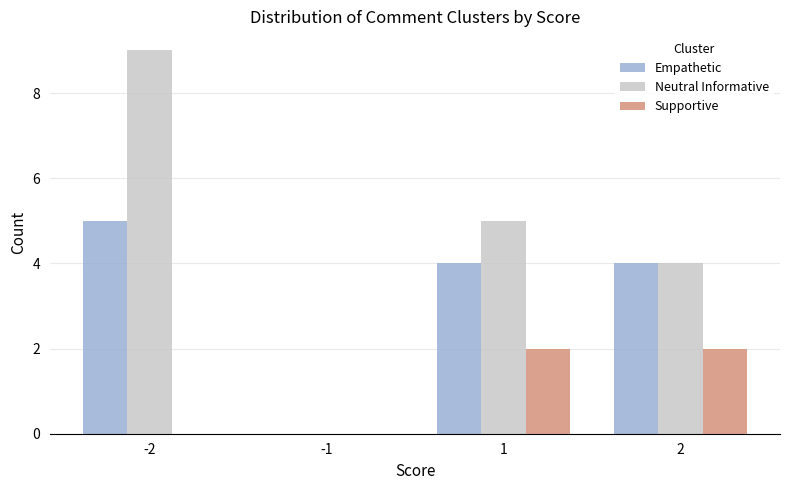

Are the bars grouped side by side (vs. stacked)?

Yes